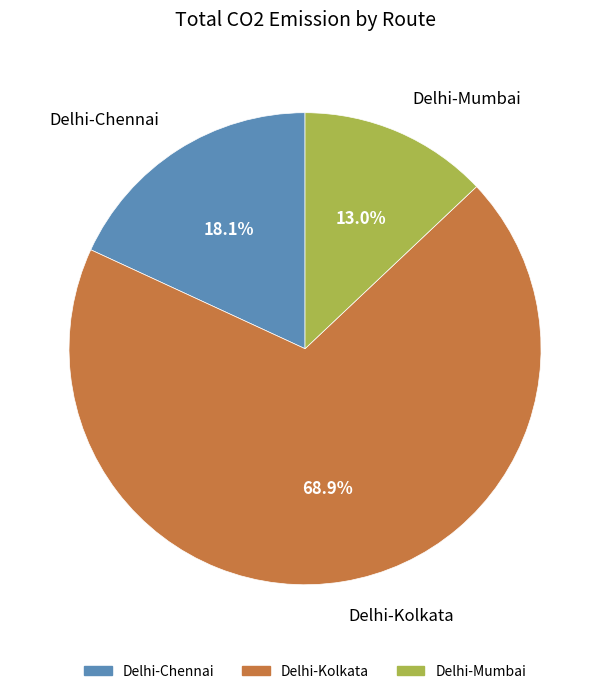

Does any single category account for the majority?

Yes